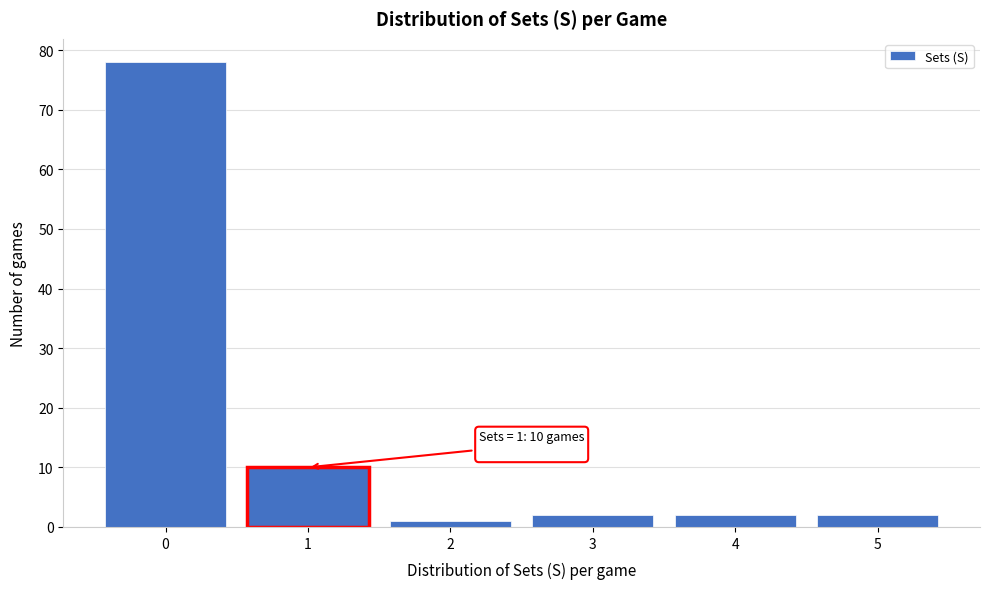

Reading left to right, extract all data points from this chart.

0=78	1=10	2=1	3=2	4=2	5=2